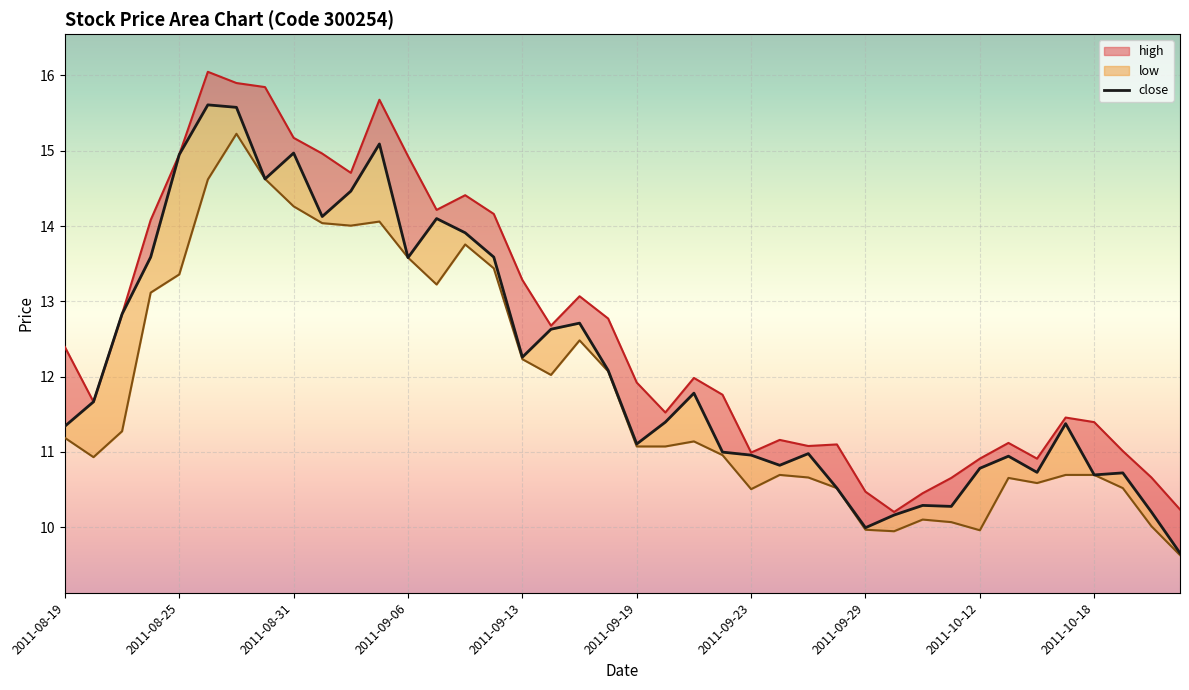

True or false: the data shows 20.8 at 13.

False